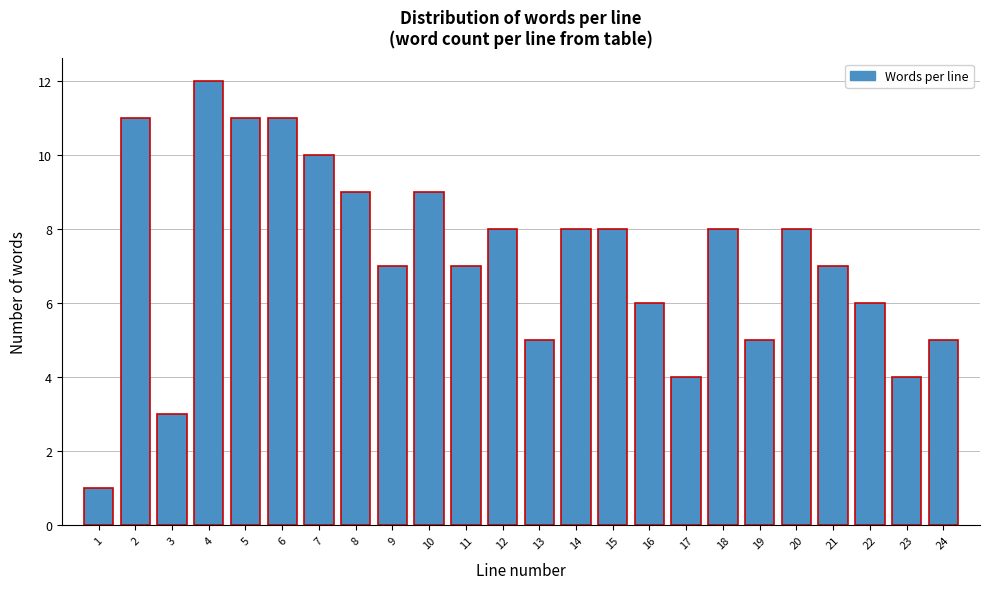

Reading left to right, what are all the values shown in this chart?

1	11	3	12	11	11	10	9	7	9	7	8	5	8	8	6	4	8	5	8	7	6	4	5